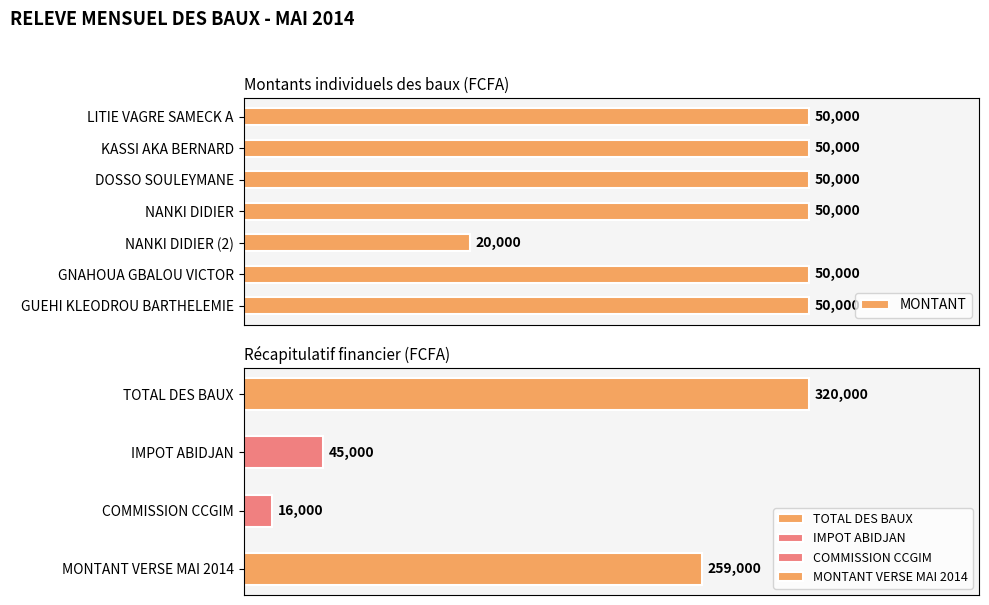

Is it true that the value at 4 is 20000?

True